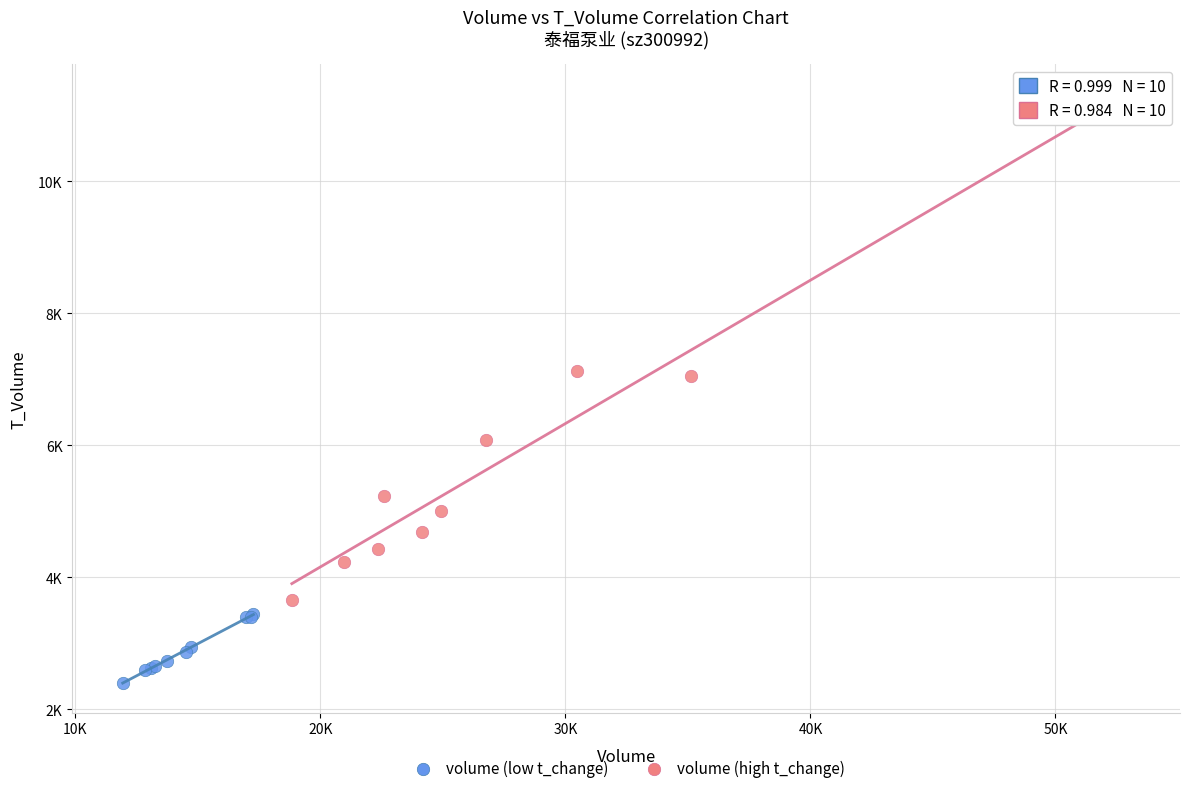

Which series reaches the minimum Y coordinate?

volume (low t_change)